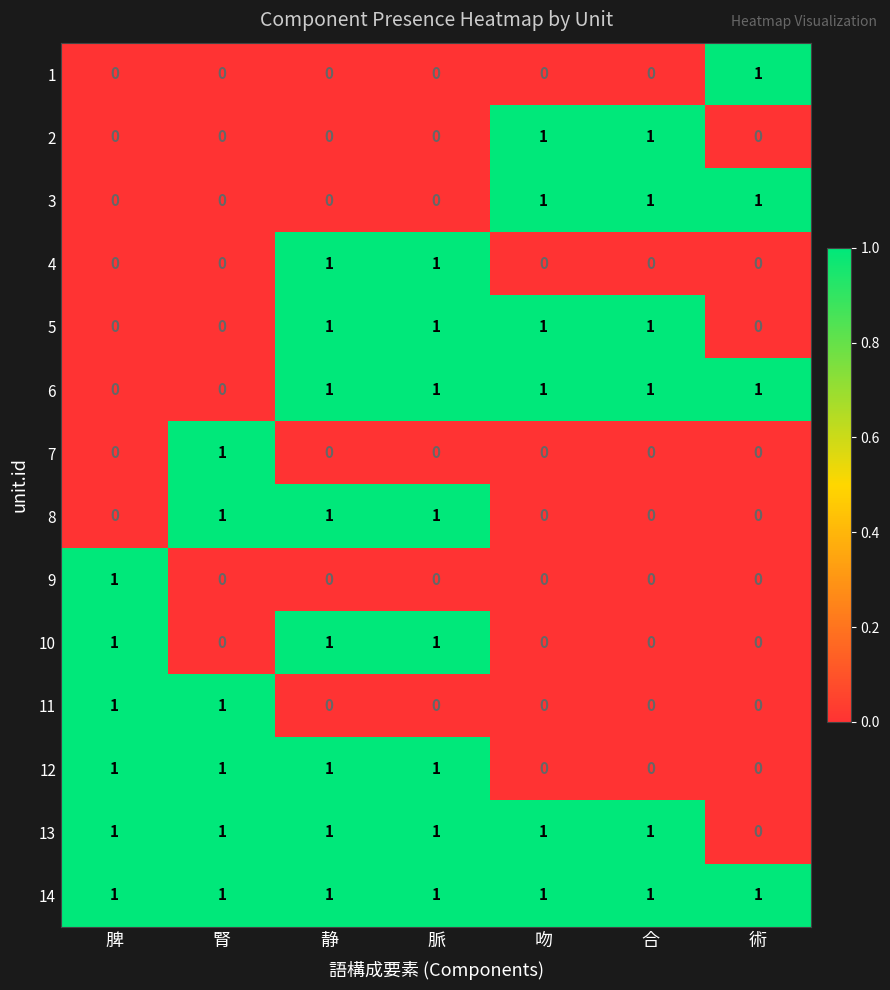

What is the sum of all 6 values?

5